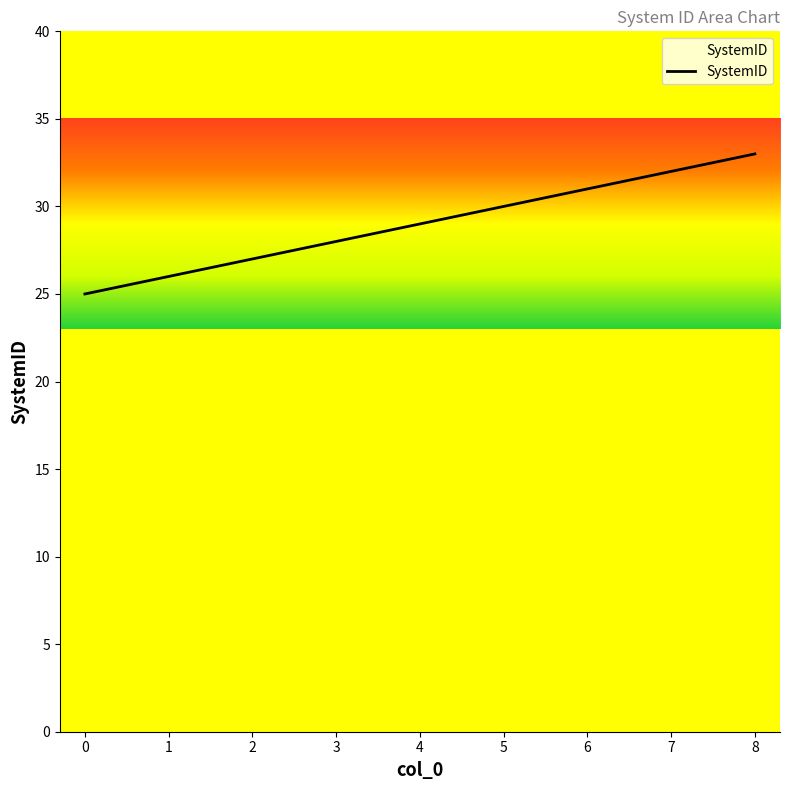

The value at 4 is 41. True or false?

False